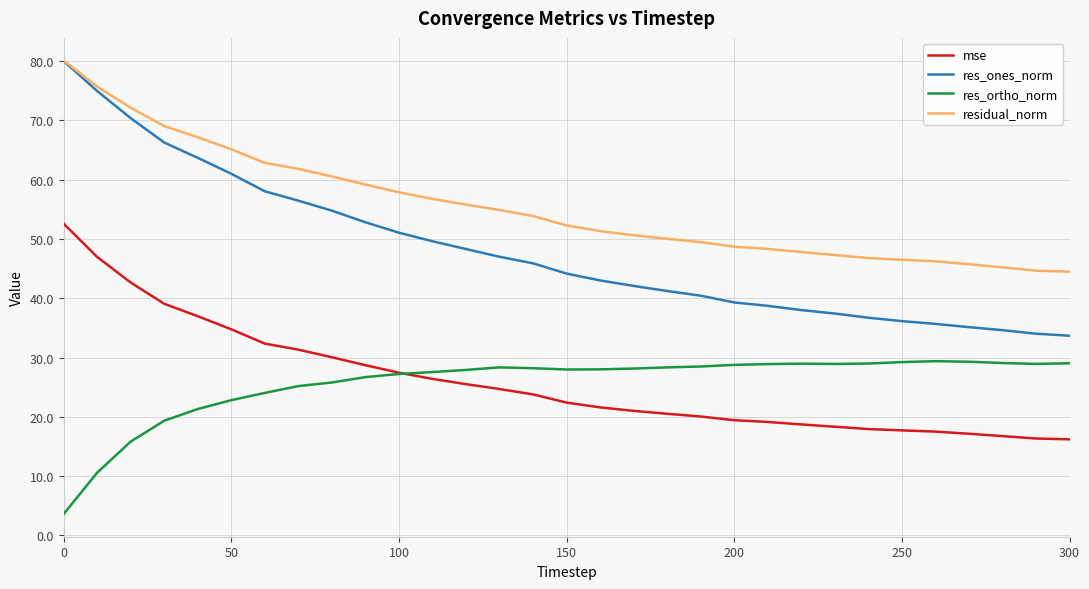

What is the highest value of the mse series?

52.6